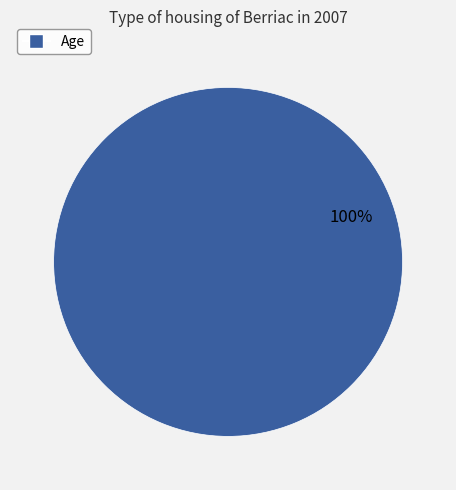

Is there a majority slice in this chart?

Yes